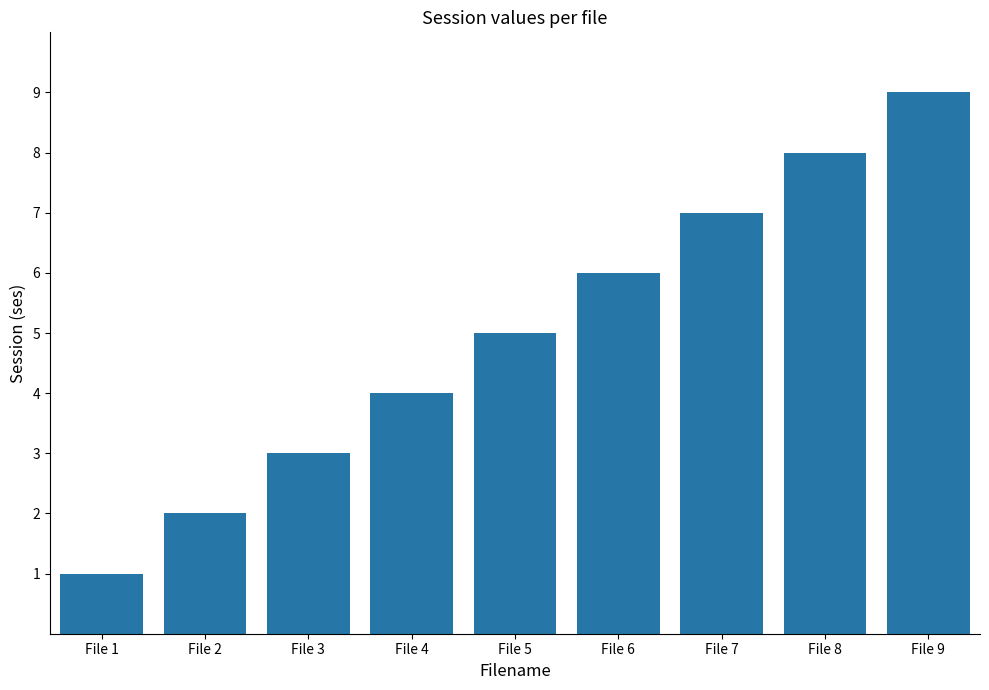

What is the minimum value shown in the chart?

1